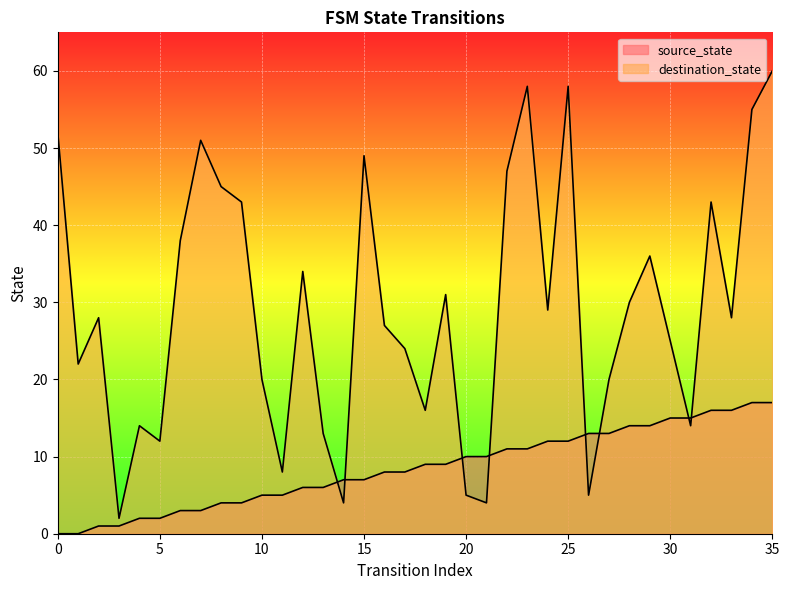

Is the value of source_state at 8 greater than the value of destination_state at 7?

No